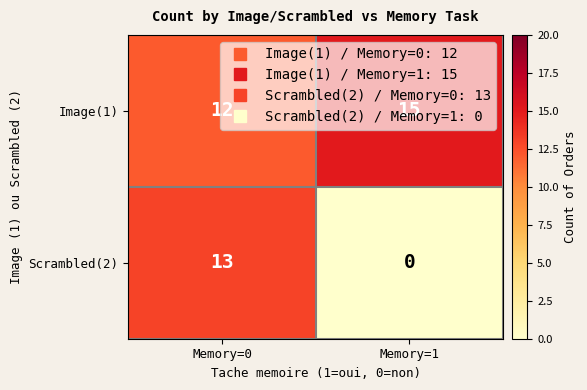

What is the spread (max minus min) of values at Memory=1?

15